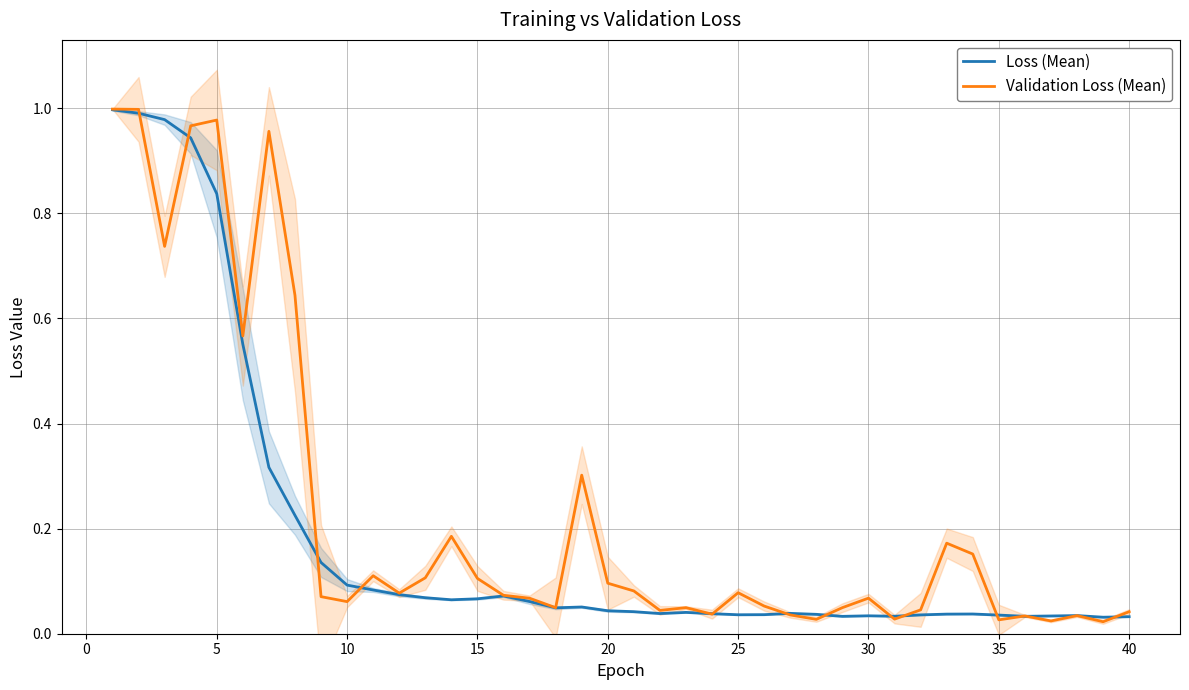

True or false: Loss (Mean) has a value of 0.2 at 10.

False